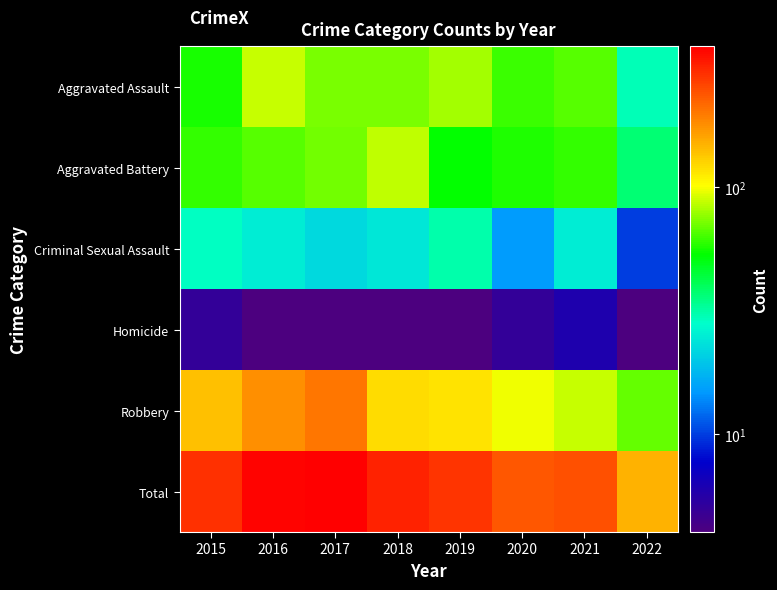

Which category has the lowest value across all series?

2016